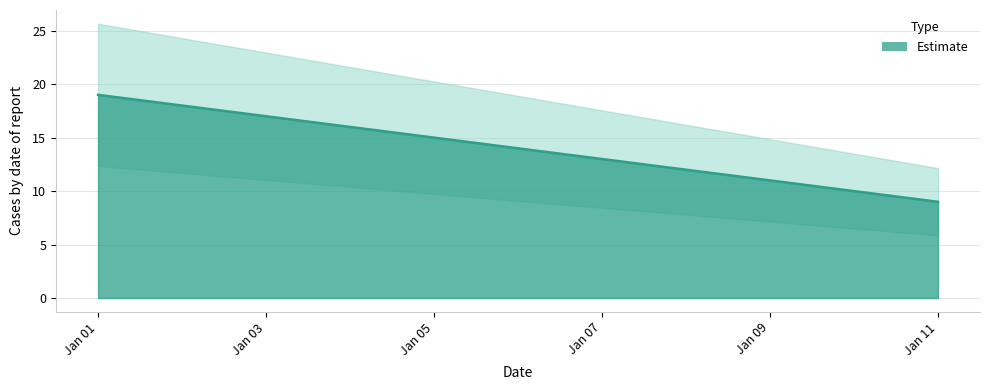

Reading left to right, extract all data points from this chart.

19	18	17	16	15	14	13	12	11	10	9